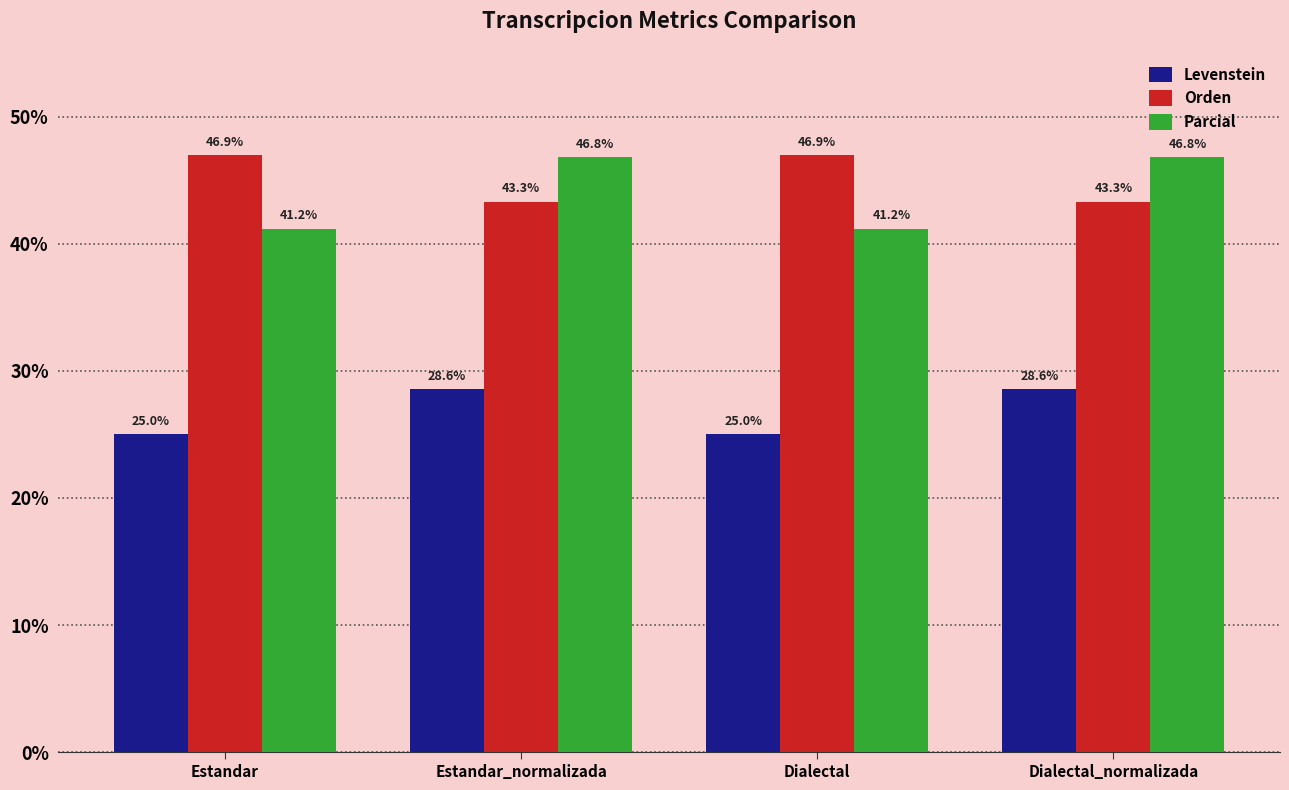

What is the average value of the Orden series?

45.1